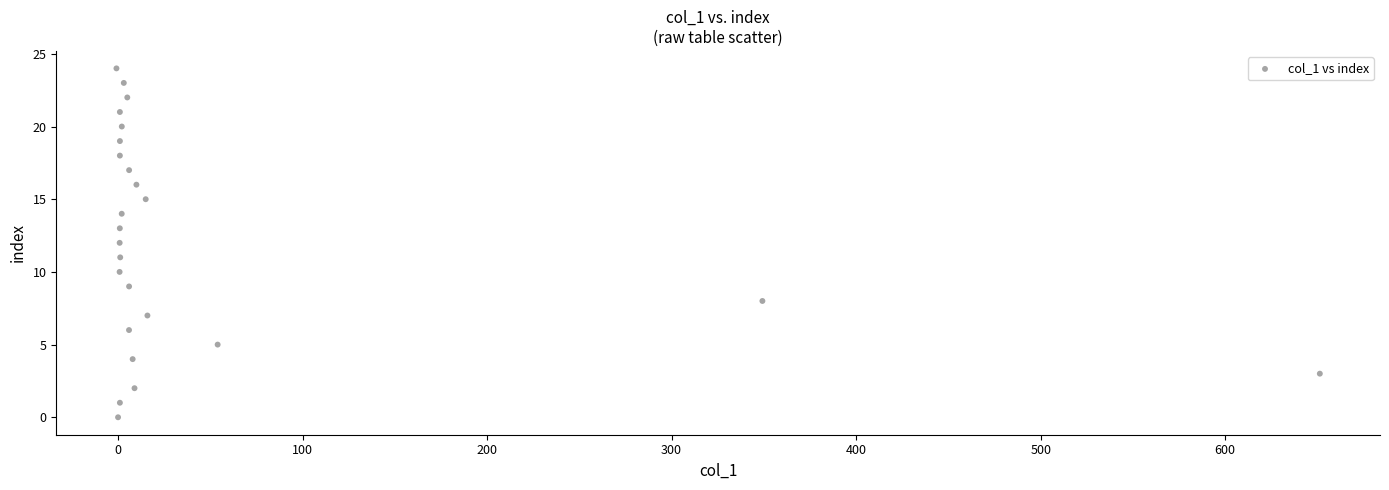

What is the range of Y values (max minus min)?

24